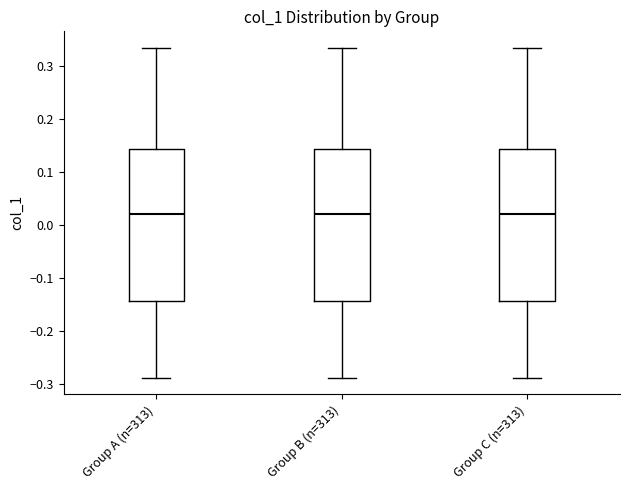

Reading left to right, transcribe this box plot: for each box, give where its median line is, the range the box spans, and where its two whiskers end, as read against the y-axis. The values are not printed on the chart, so give them approximately, as read against the axis.

Group A (n=313): median 0.02, box -0.14 to 0.14, whiskers -0.29 to 0.33
Group B (n=313): median 0.02, box -0.14 to 0.14, whiskers -0.29 to 0.33
Group C (n=313): median 0.02, box -0.14 to 0.14, whiskers -0.29 to 0.33